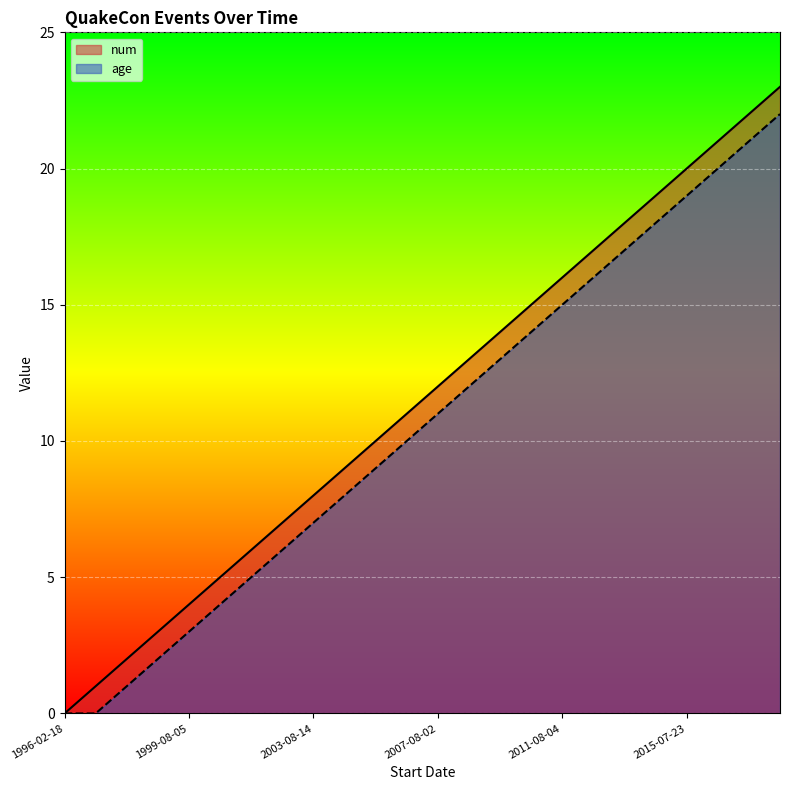

True or false: num and age cross at least once.

False